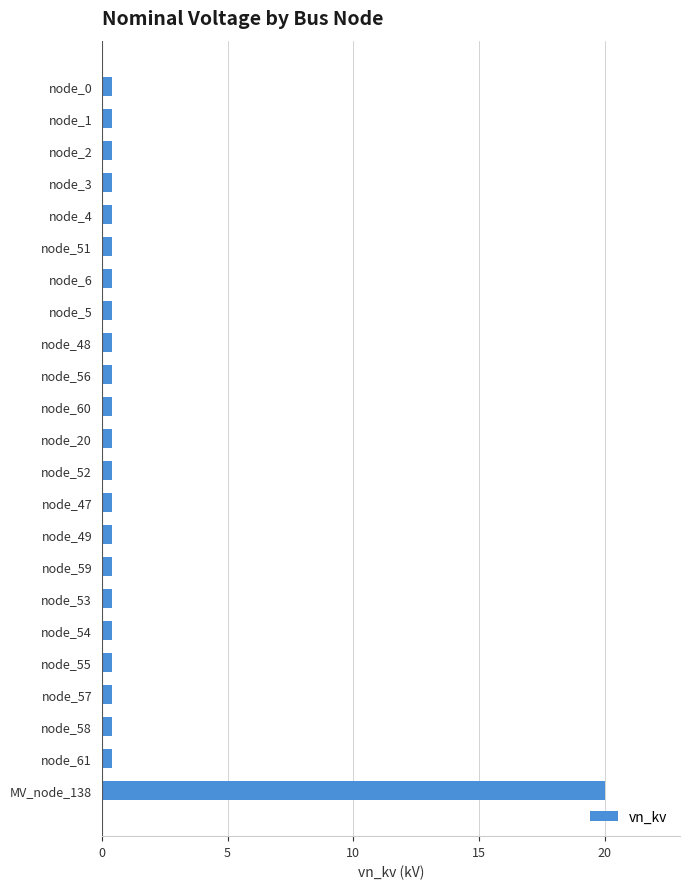

What is the difference between the maximum and minimum values?

19.6